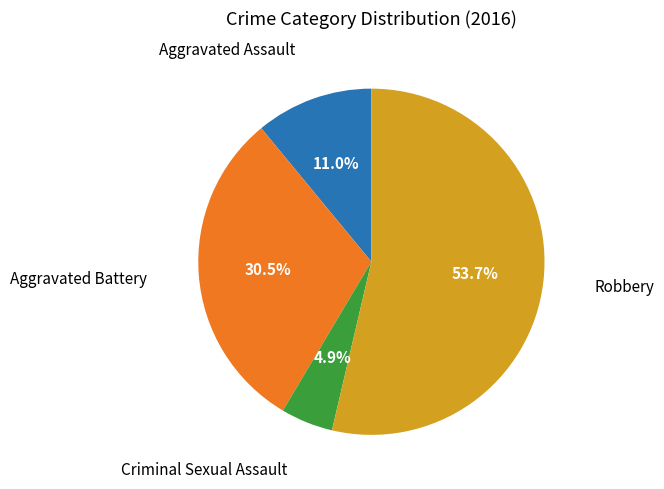

Is there a majority slice in this chart?

Yes